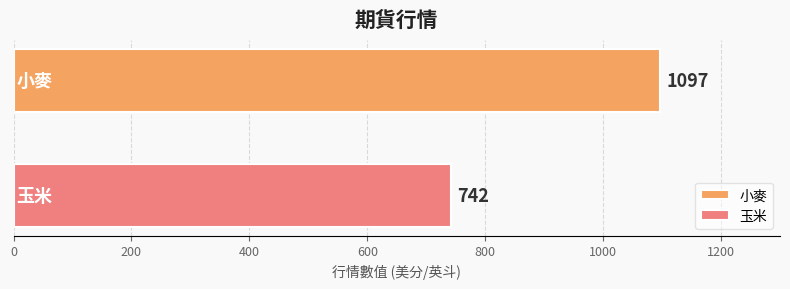

Rank the series by their maximum value, from highest to lowest.

小麥, 玉米